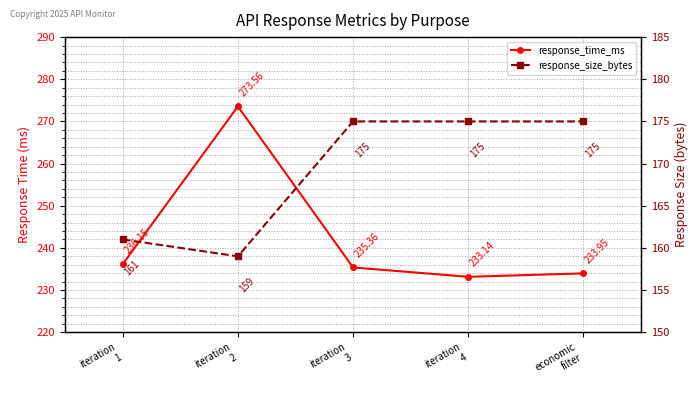

Is the value of response_size_bytes at iteration
2 greater than the value of response_time_ms at iteration
1?

No